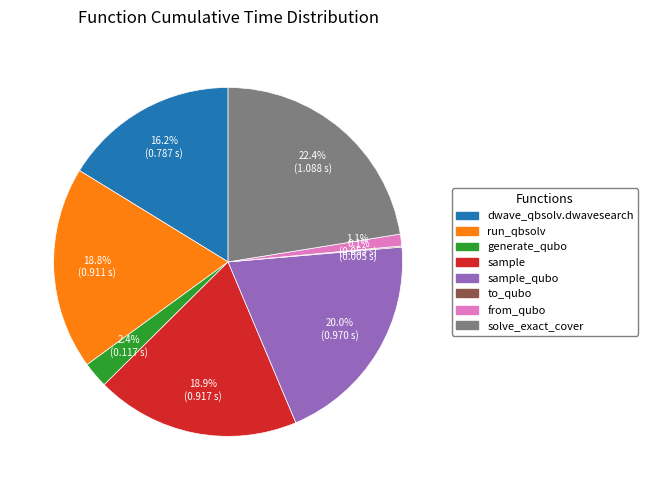

Does any single category account for the majority?

No